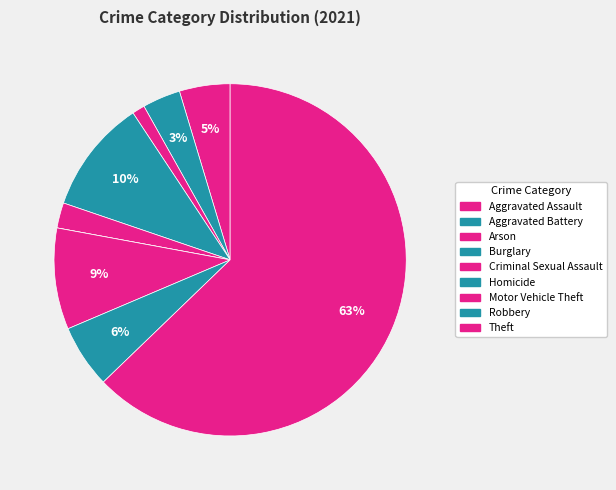

Which category has the biggest portion of the pie?

Theft